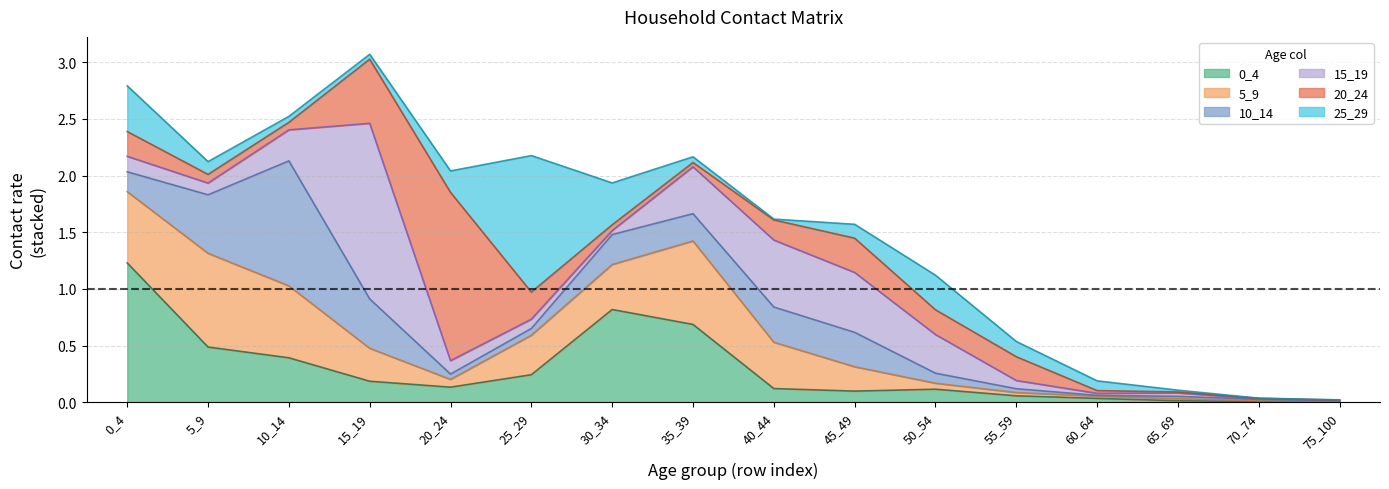

Reading left to right, list all the values displayed in this chart.

0_4: 1.2	0.5	0.4	0.2	0.1	0.2	0.8	0.7	0.1	0.1	0.1	0.1	0.0	0.0	0.0	0.0
5_9: 0.6	0.8	0.6	0.3	0.1	0.3	0.4	0.7	0.4	0.2	0.1	0.0	0.0	0.0	0.0	0.0
10_14: 0.2	0.5	1.1	0.4	0.0	0.1	0.3	0.2	0.3	0.3	0.1	0.0	0.0	0.0	0.0	0.0
15_19: 0.1	0.1	0.3	1.6	0.1	0.1	0.0	0.4	0.6	0.5	0.3	0.1	0.0	0.0	0.0	0.0
20_24: 0.2	0.1	0.1	0.6	1.5	0.2	0.1	0.0	0.2	0.3	0.2	0.2	0.0	0.0	0.0	0.0
25_29: 0.4	0.1	0.1	0.0	0.2	1.2	0.4	0.1	0.0	0.1	0.3	0.1	0.1	0.0	0.0	0.0